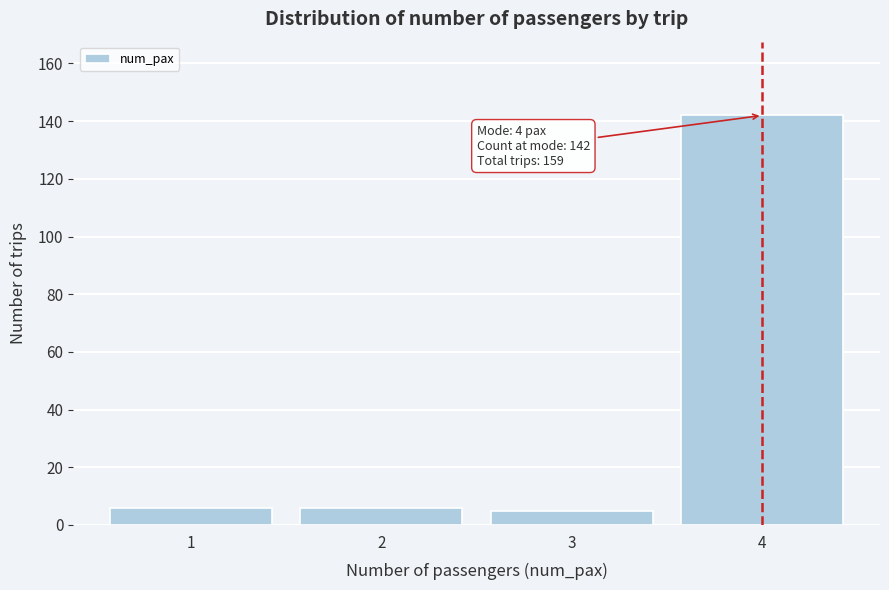

Reading left to right, what are all the values shown in this chart?

6	6	5	142